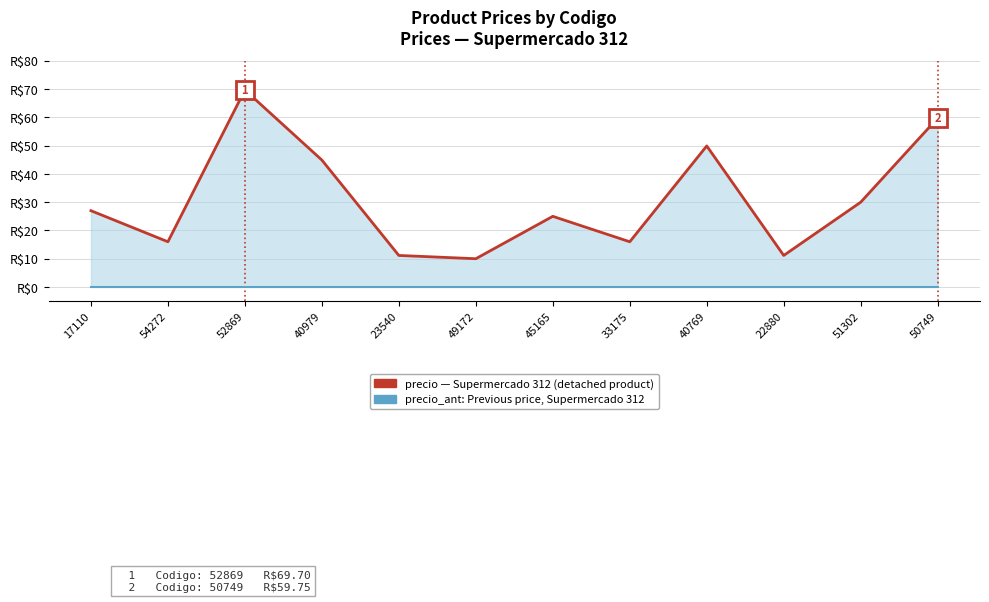

What is the total value across all series at 22880?

11.2